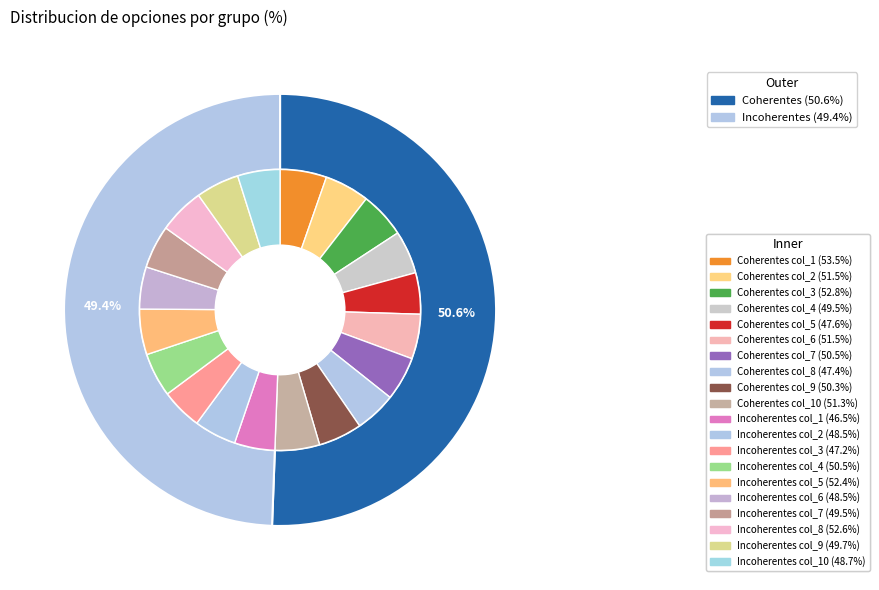

Is 4 the majority of the pie?

No